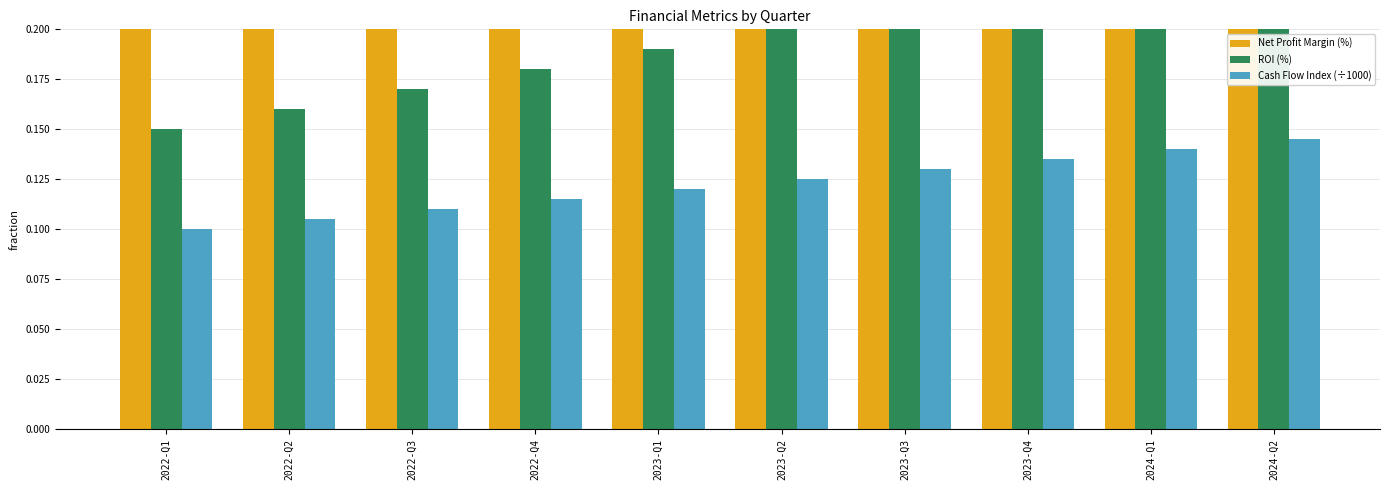

Reading left to right, transcribe all the data shown in this chart.

Net Profit Margin (%): 0.2	0.2	0.2	0.2	0.2	0.2	0.3	0.3	0.3	0.3
ROI (%): 0.1	0.2	0.2	0.2	0.2	0.2	0.2	0.2	0.2	0.2
Cash Flow Index (÷1000): 0.1	0.1	0.1	0.1	0.1	0.1	0.1	0.1	0.1	0.1